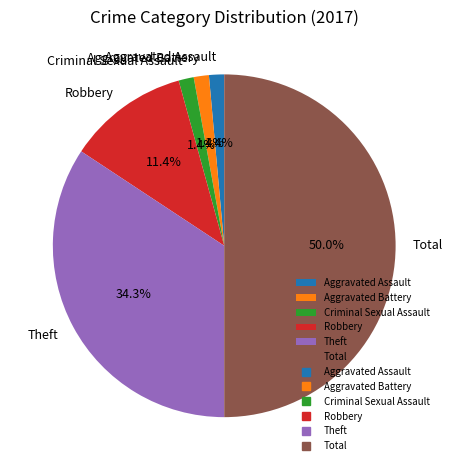

Is it true that Robbery is 3% of the pie?

False